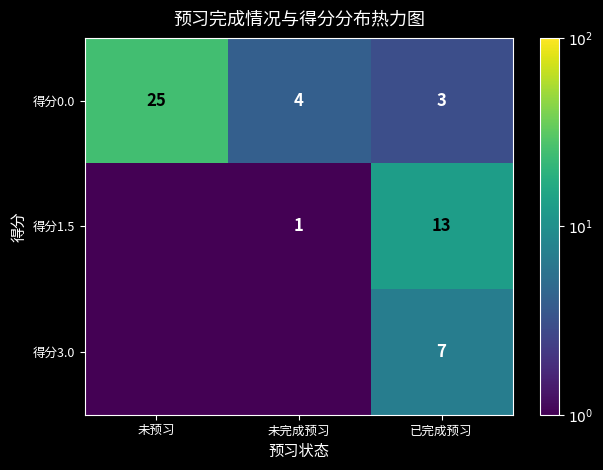

What is the difference between the highest and lowest values at 未预习?

24.5